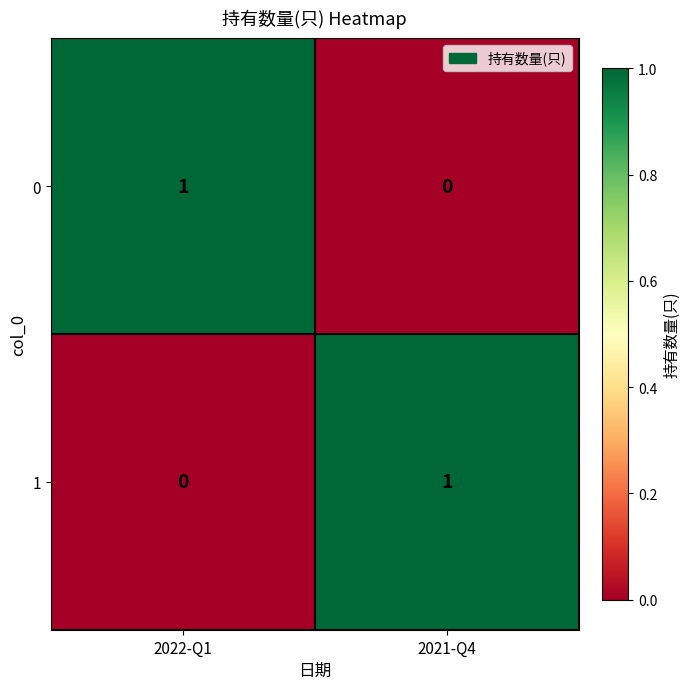

The value of 0 at 2022-Q1 is 0. True or false?

False